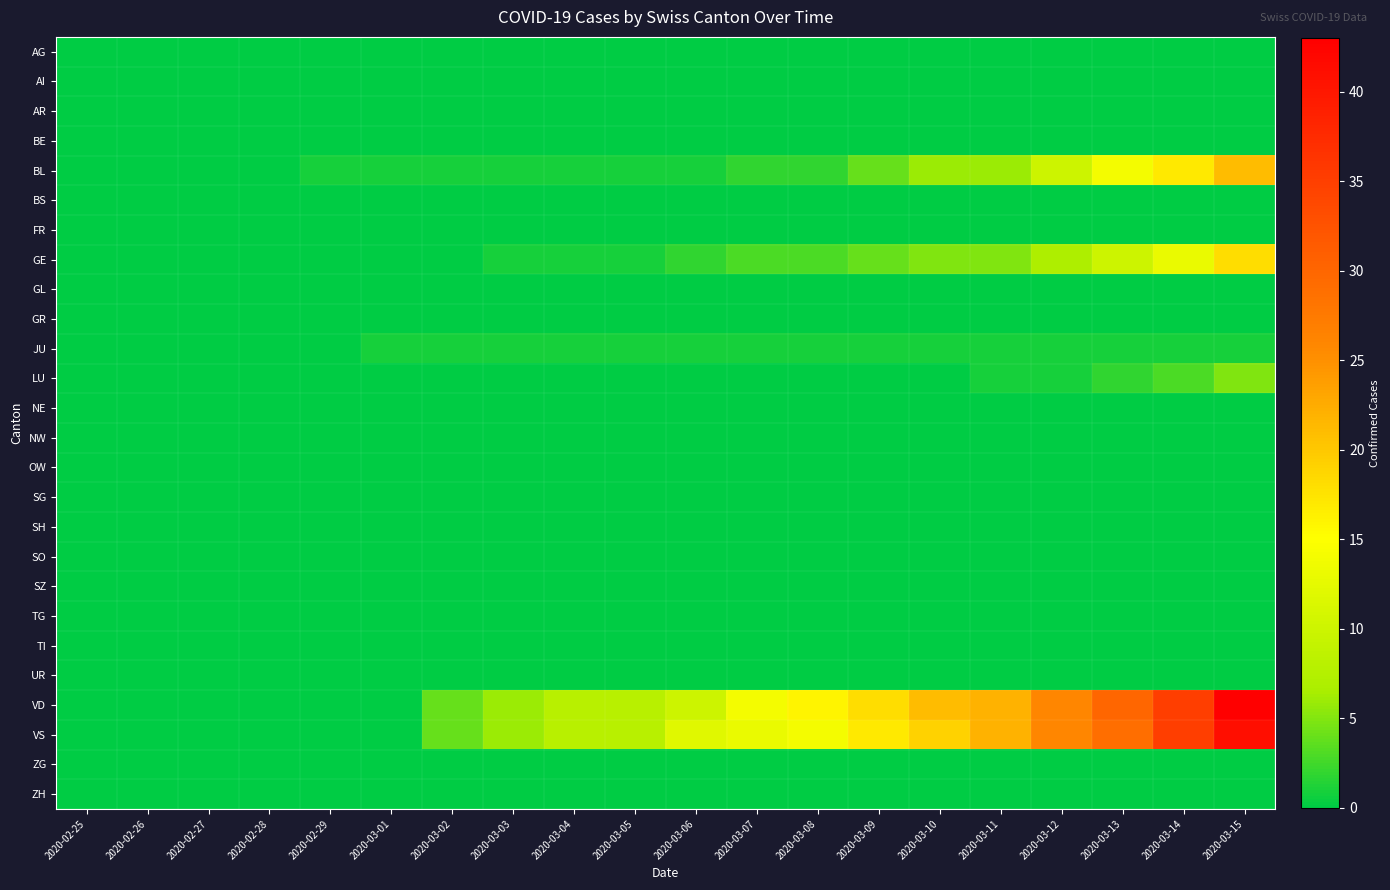

List the series in order of their peak value, highest first.

VD, VS, BL, GE, LU, JU, AG, AI, AR, BE, BS, FR, GL, GR, NE, NW, OW, SG, SH, SO, SZ, TG, TI, UR, ZG, ZH